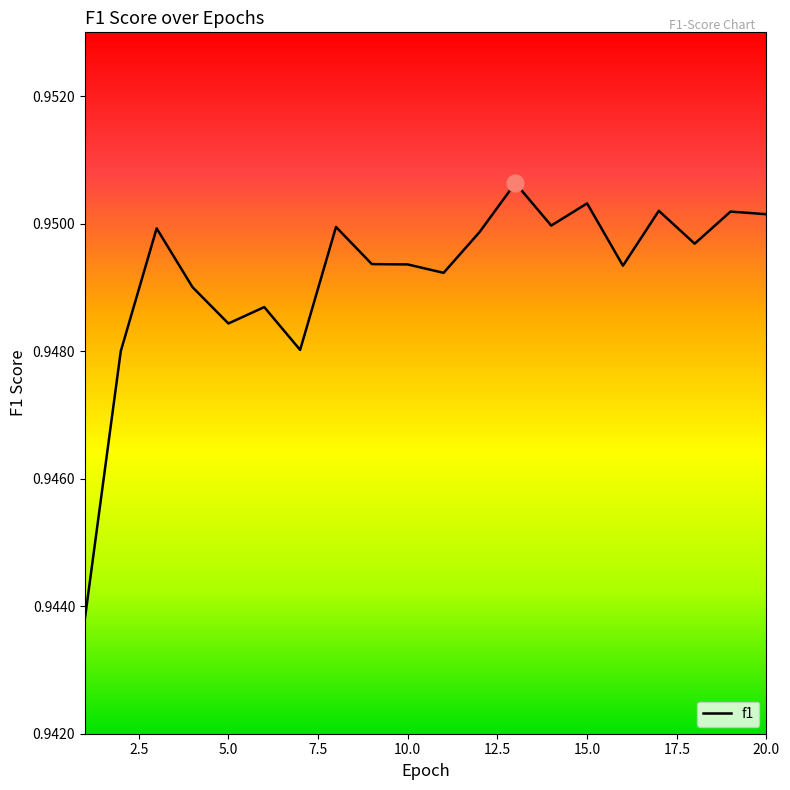

How many values are between 0 and 1?

20